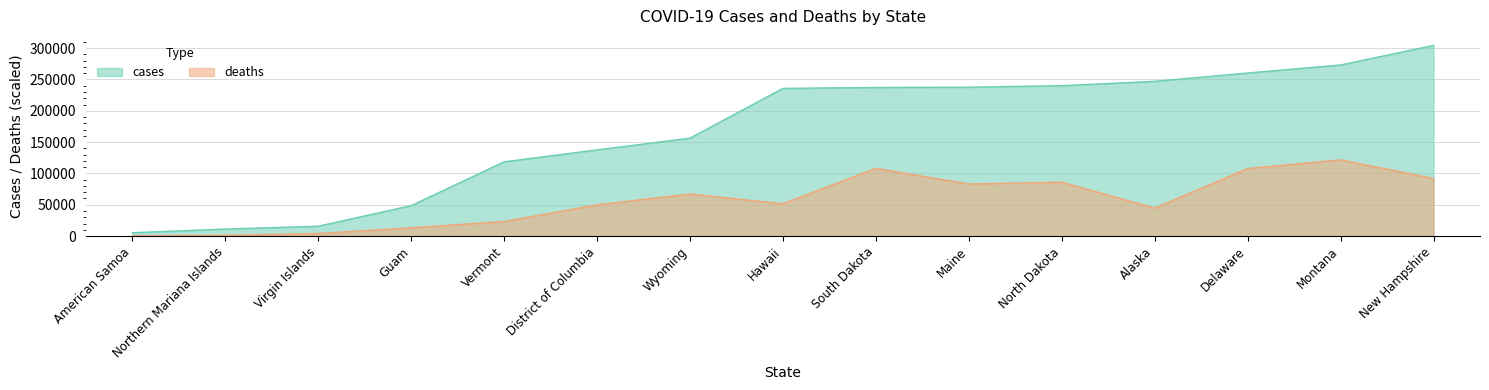

What is the greatest value displayed?

304365.0